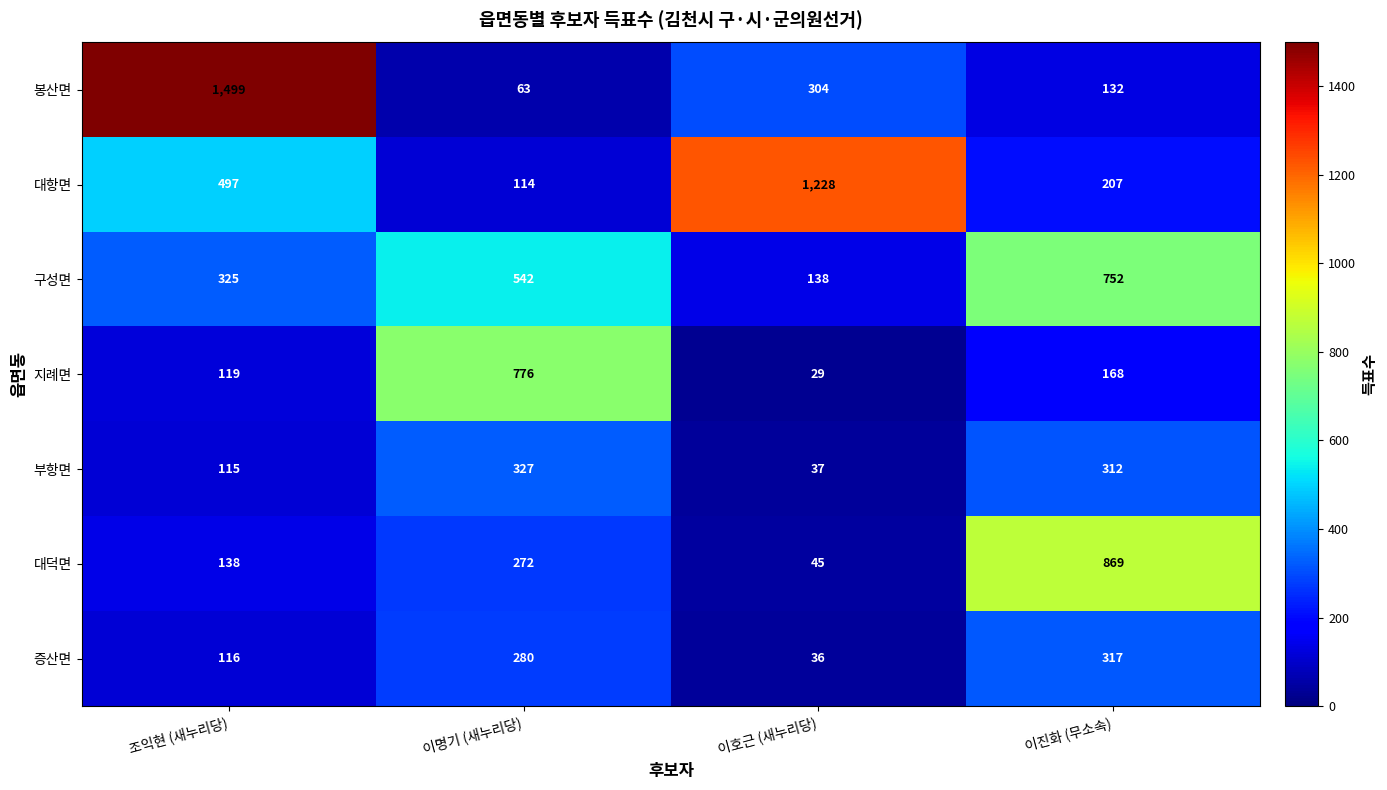

Reading right to left, transcribe all the data shown in this chart.

봉산면: 이진화 (무소속)=132	이호근 (새누리당)=304	이명기 (새누리당)=63	조익현 (새누리당)=1499
대항면: 이진화 (무소속)=207	이호근 (새누리당)=1228	이명기 (새누리당)=114	조익현 (새누리당)=497
구성면: 이진화 (무소속)=752	이호근 (새누리당)=138	이명기 (새누리당)=542	조익현 (새누리당)=325
지례면: 이진화 (무소속)=168	이호근 (새누리당)=29	이명기 (새누리당)=776	조익현 (새누리당)=119
부항면: 이진화 (무소속)=312	이호근 (새누리당)=37	이명기 (새누리당)=327	조익현 (새누리당)=115
대덕면: 이진화 (무소속)=869	이호근 (새누리당)=45	이명기 (새누리당)=272	조익현 (새누리당)=138
증산면: 이진화 (무소속)=317	이호근 (새누리당)=36	이명기 (새누리당)=280	조익현 (새누리당)=116